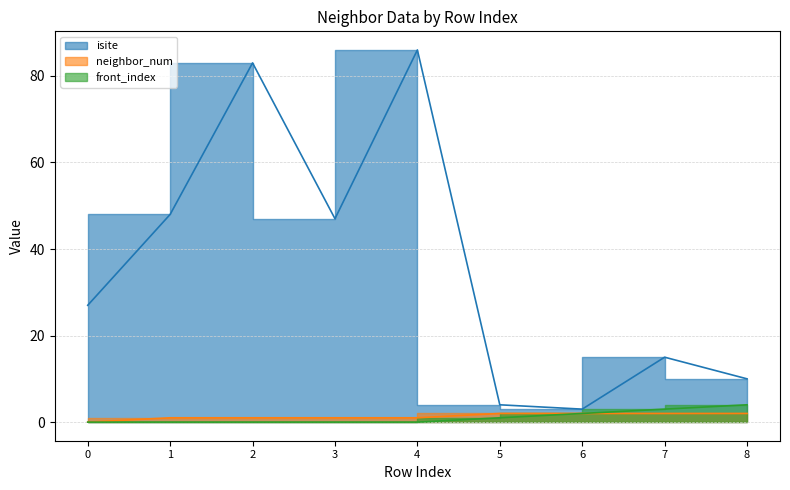

At how many categories does at least one series exceed 73?

2